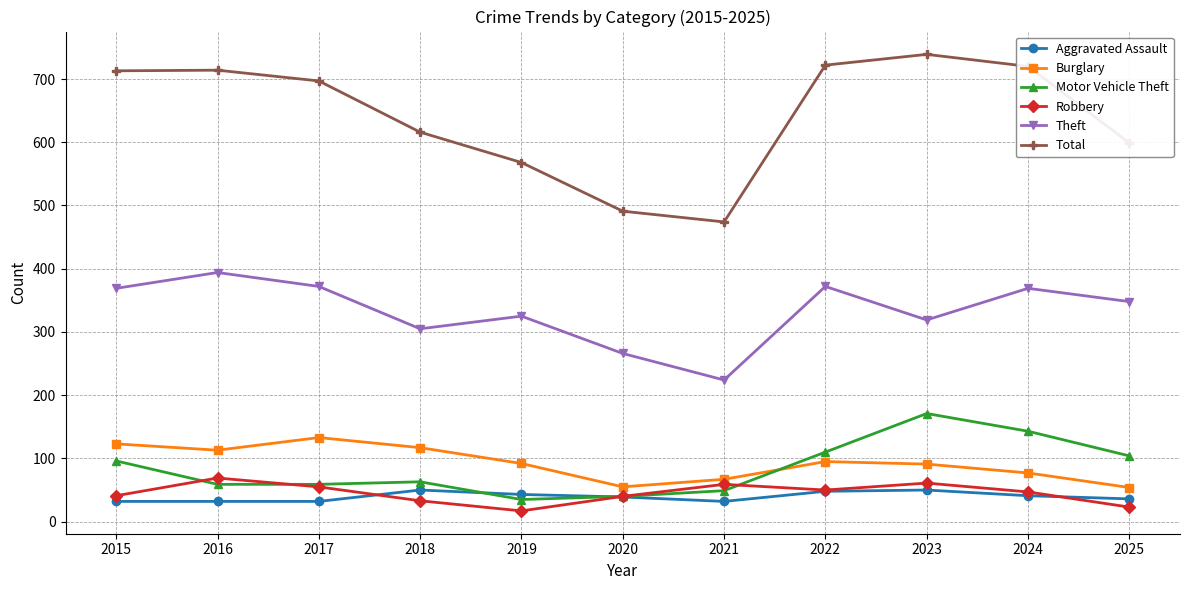

True or false: Total has more than 0 interior local peaks.

True